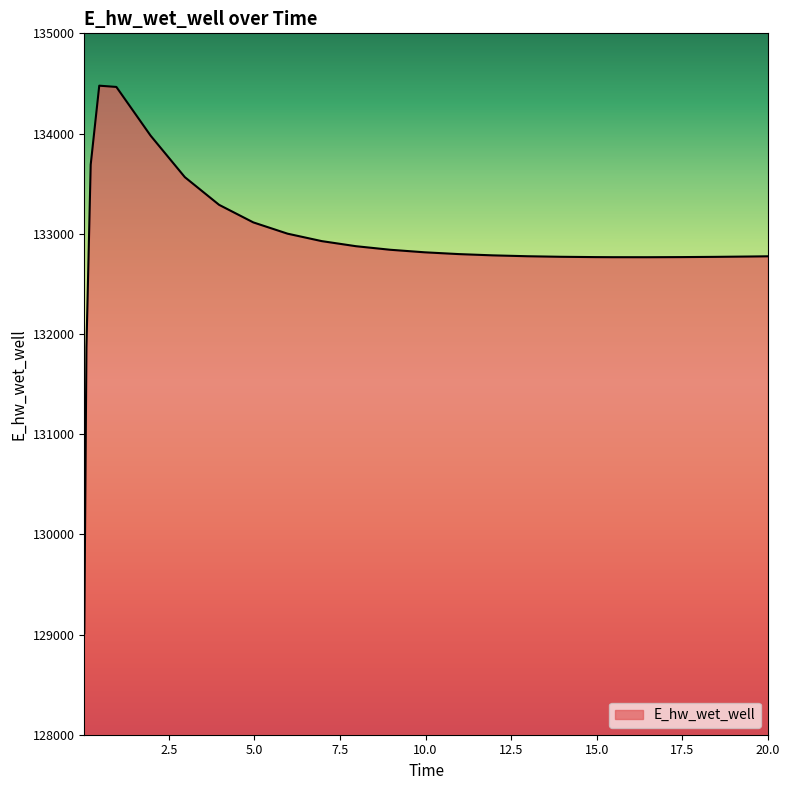

What is the maximum value shown in the chart?

134477.6